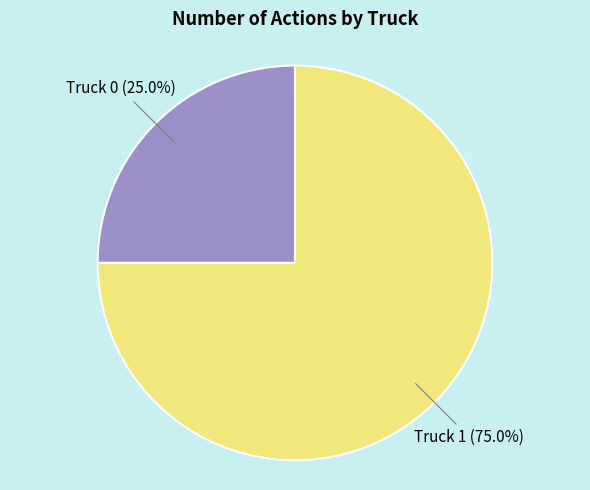

Does any single category account for the majority?

Yes